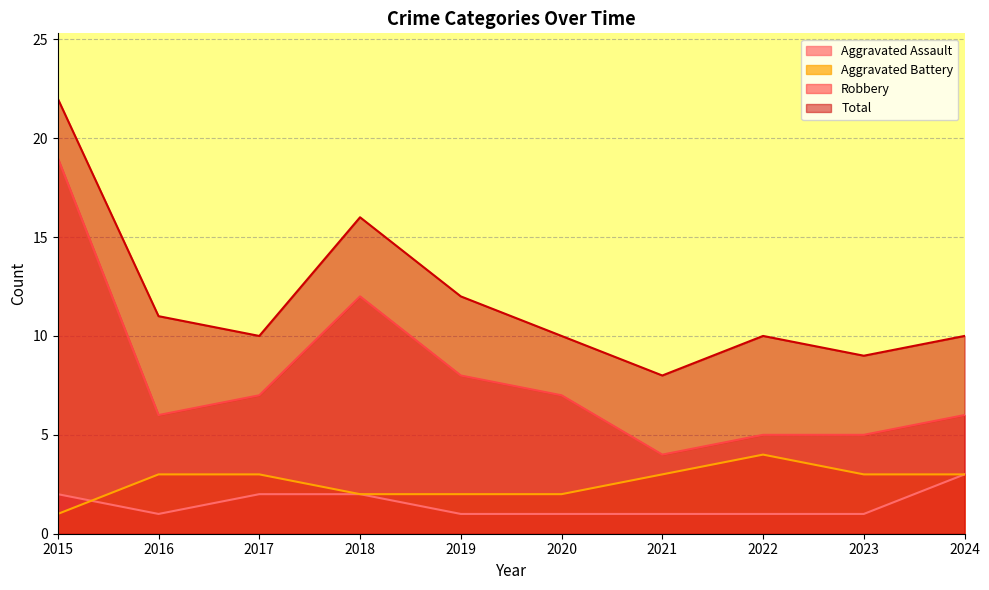

At 2020, list the series in order from largest to smallest.

Total, Robbery, Aggravated Battery, Aggravated Assault